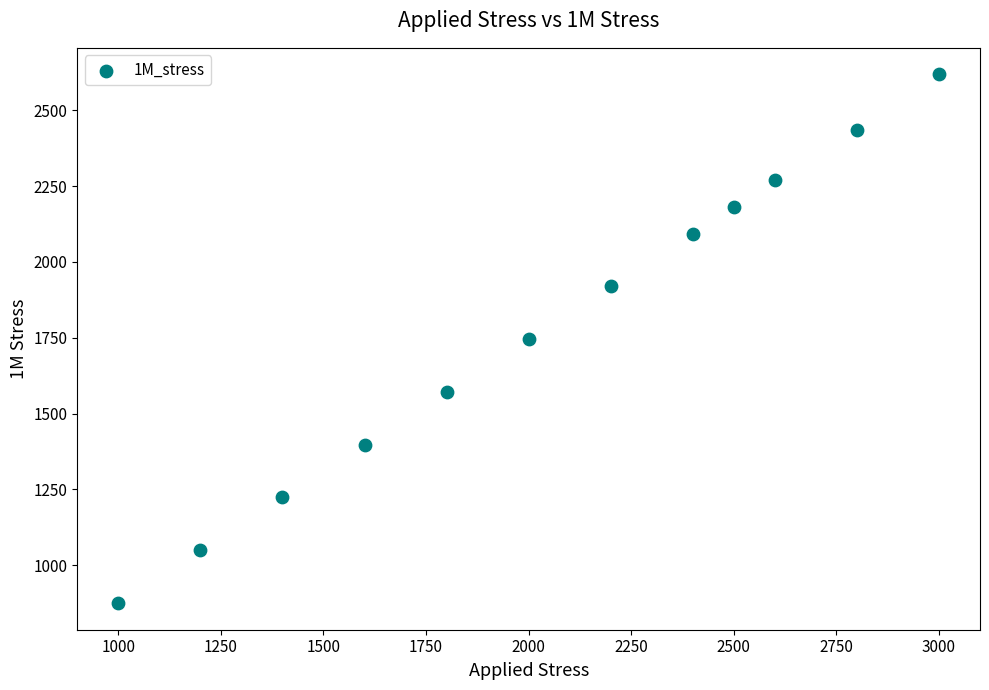

What is the average Y value?

1781.6